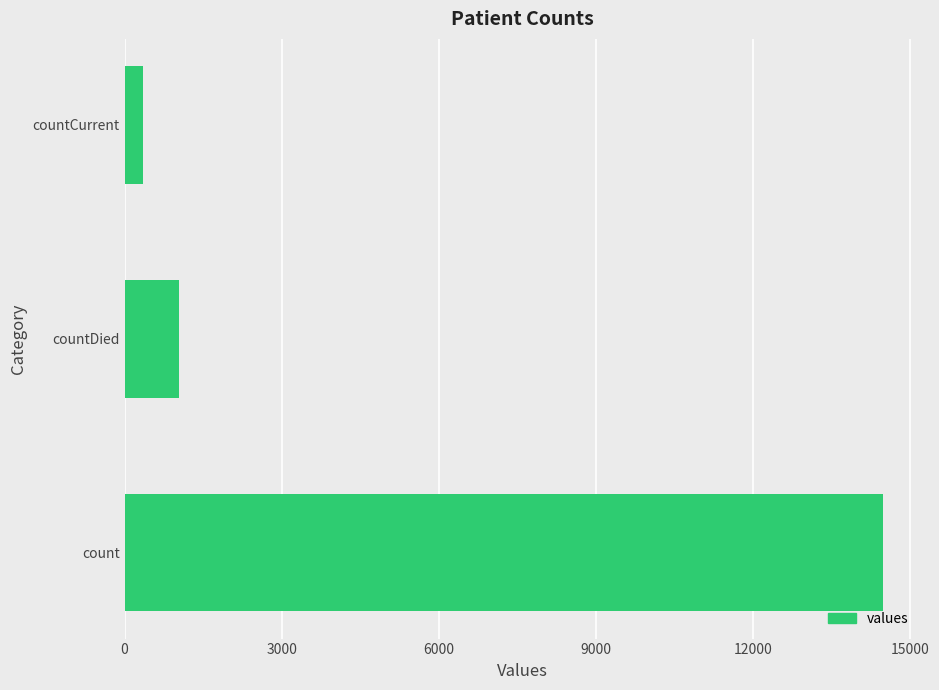

At which label is the value closest to 7416?

countDied